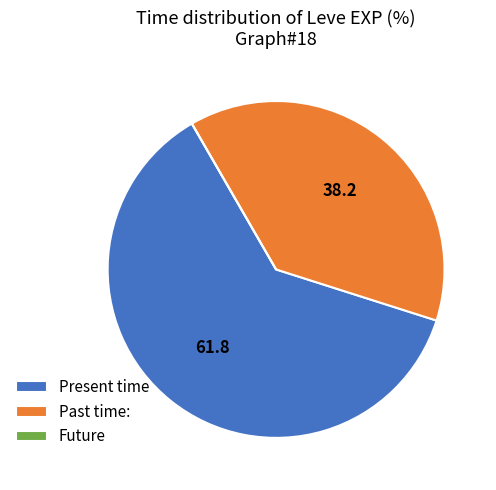

Which category has the biggest portion of the pie?

Present time